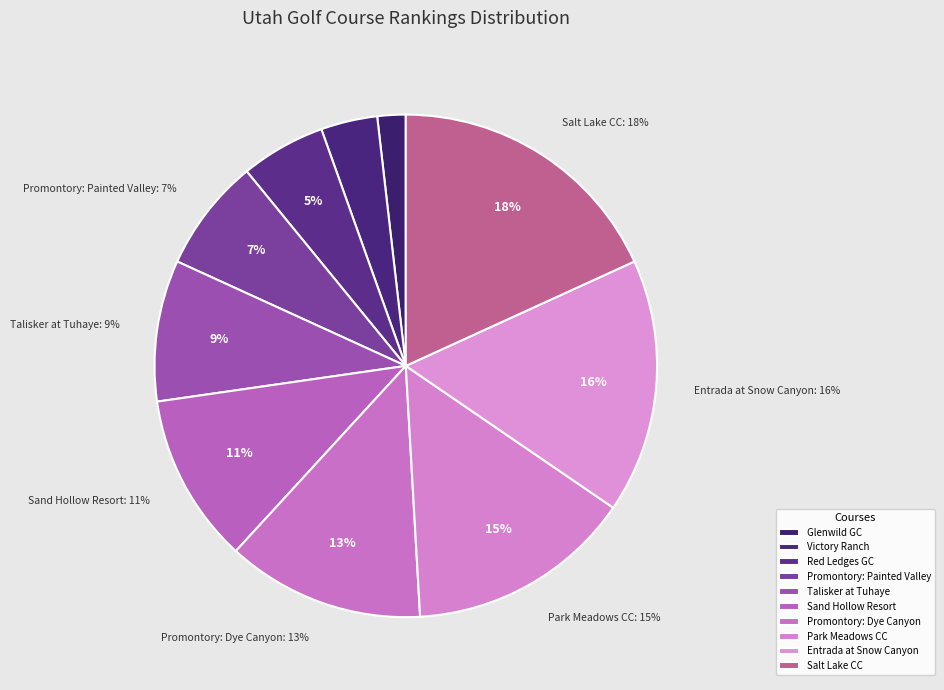

How many slices are in this pie chart?

10